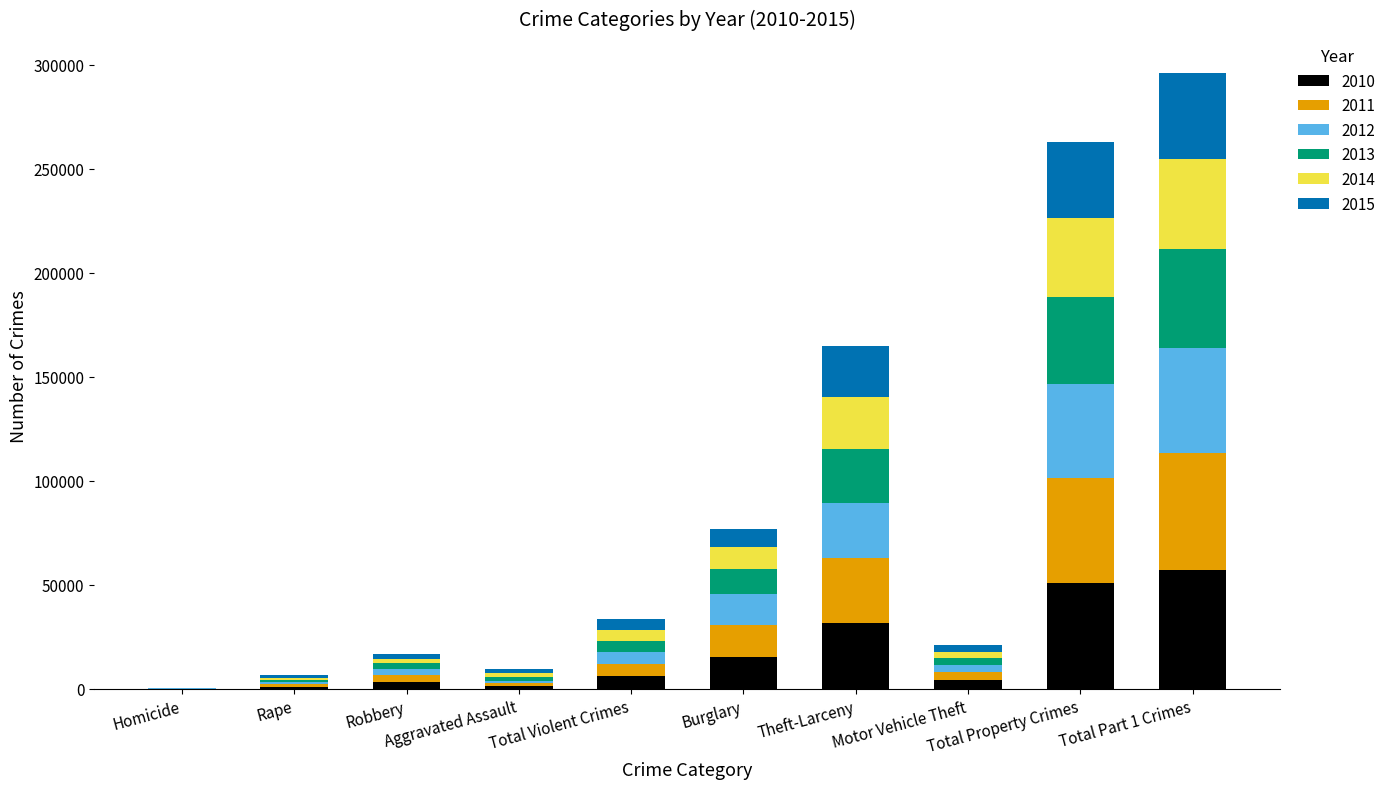

What are all the series names shown in the legend?

2010, 2011, 2012, 2013, 2014, 2015